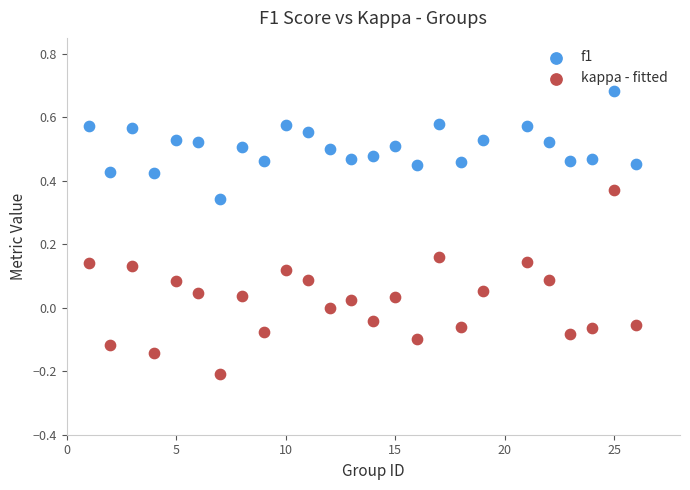

Which series reaches the minimum Y coordinate?

kappa - fitted